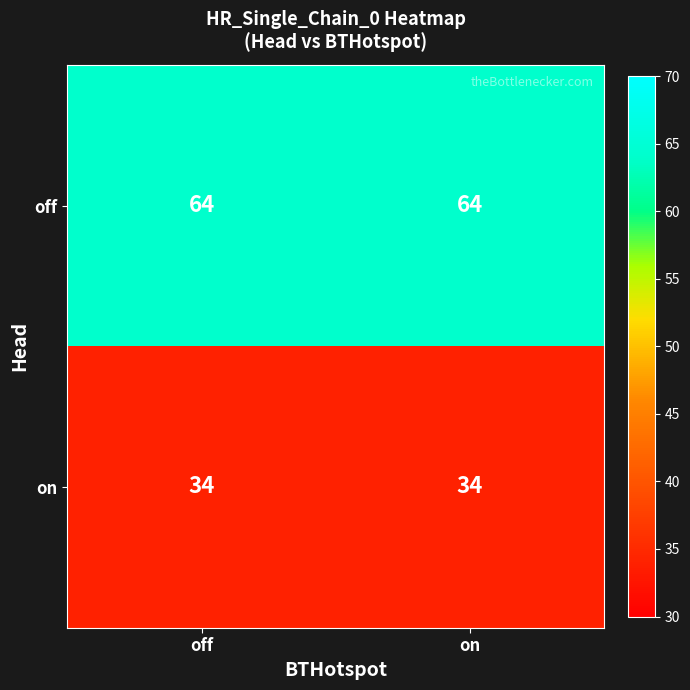

Which series has the largest total across all categories?

off